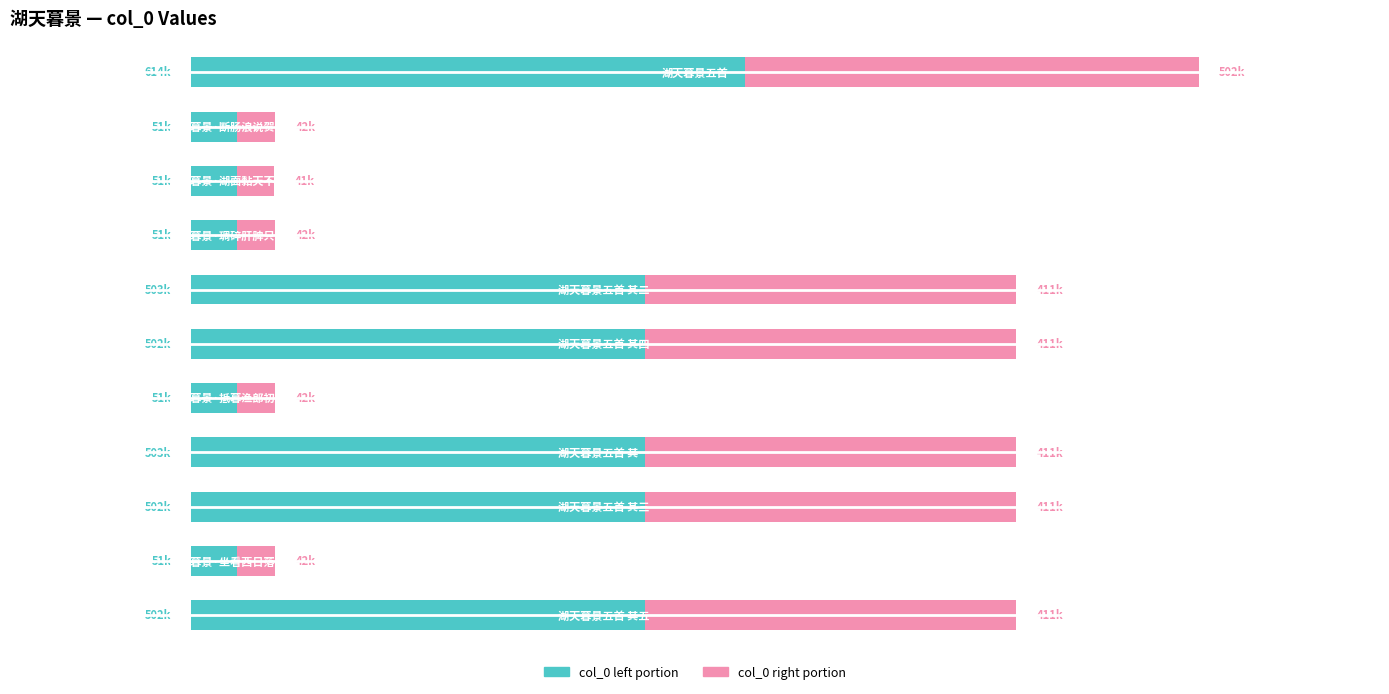

The value of col_0 (left portion) at 2 is 50565.9. True or false?

True